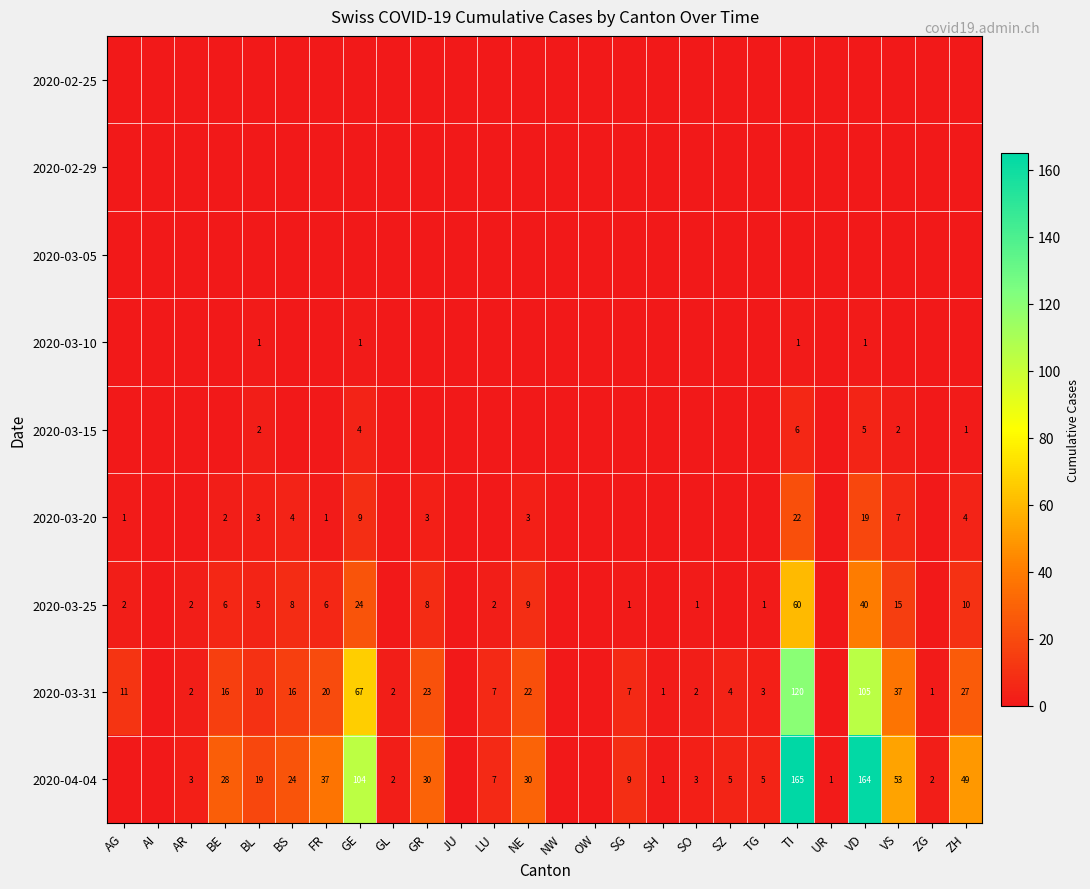

The 2020-03-25 series shows 15 at VS. True or false?

True